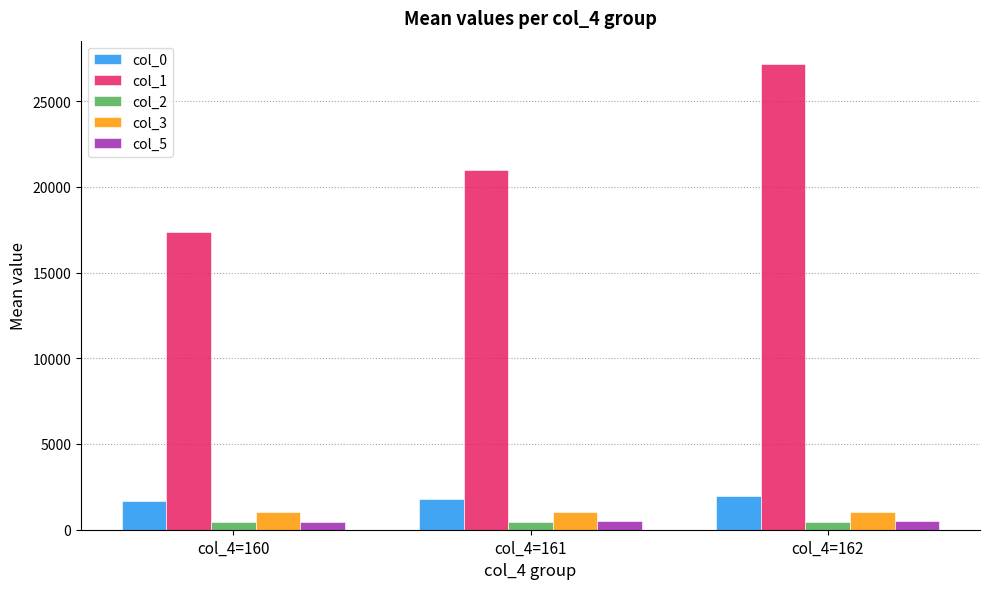

Which series has the widest spread of values?

col_1